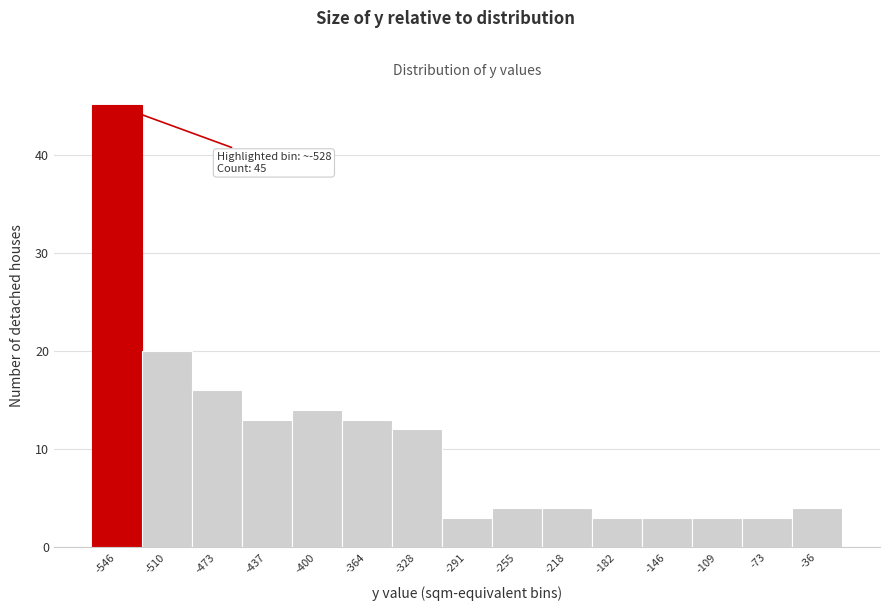

Reading right to left, what are all the values shown in this chart?

-36=4	-73=3	-109=3	-146=3	-182=3	-218=4	-255=4	-291=3	-328=12	-364=13	-400=14	-437=13	-473=16	-510=20	-546=45